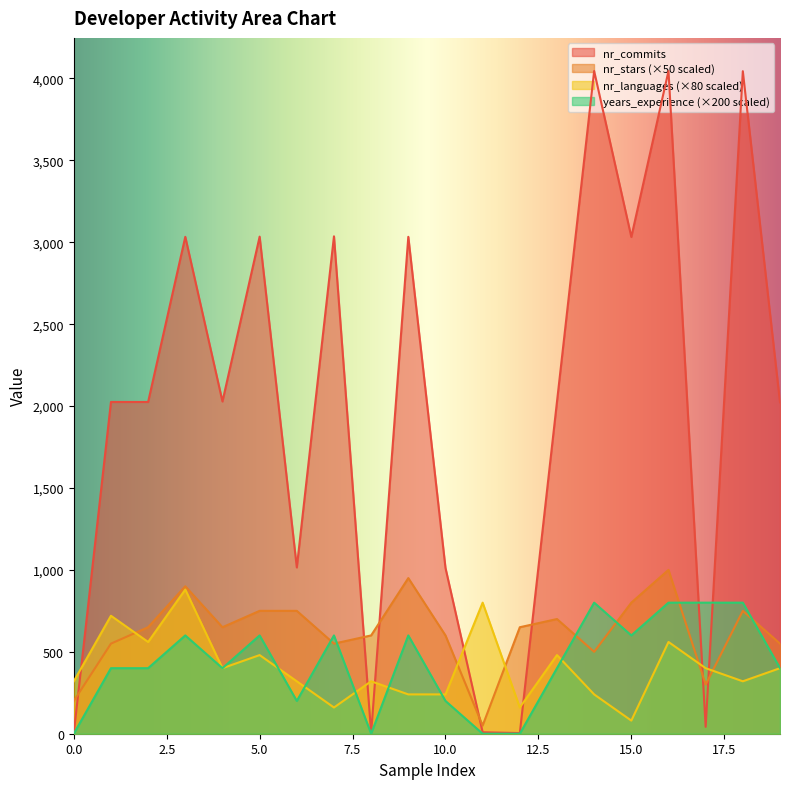

At which label does years_experience first exceed 400?

3